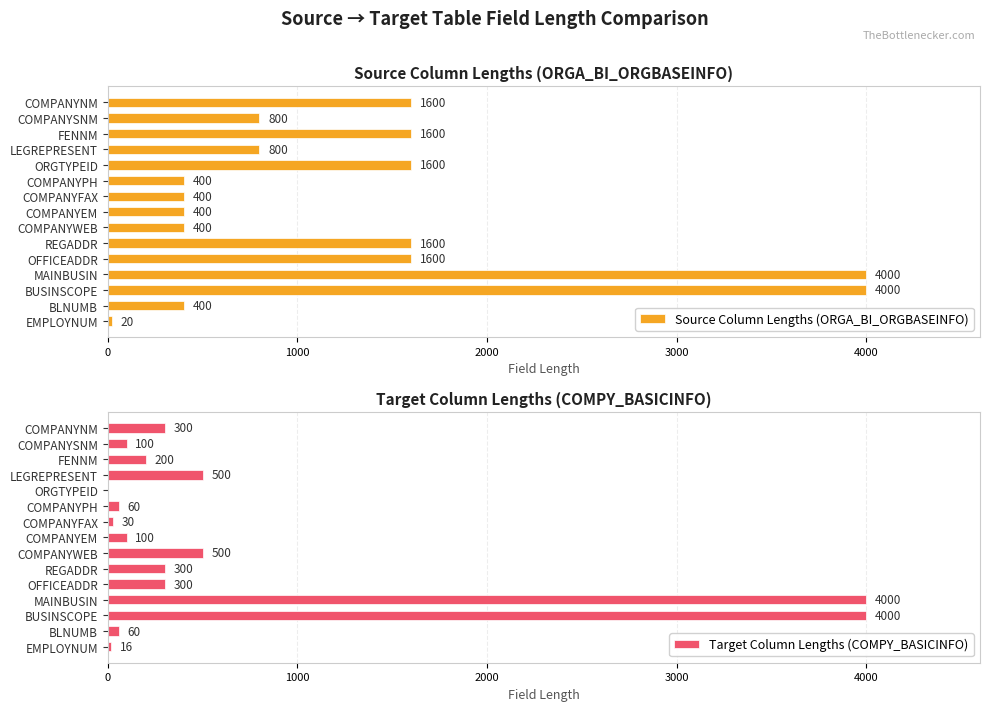

List the series in order of their peak value, highest first.

Source Column Lengths (ORGA_BI_ORGBASEINFO), Target Column Lengths (COMPY_BASICINFO)